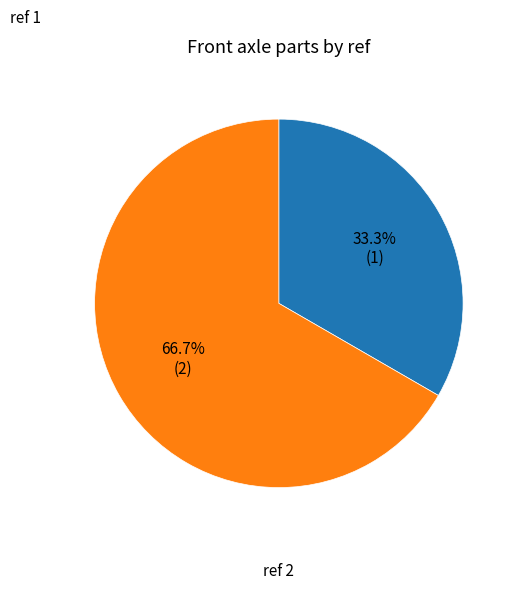

Is there any slice that represents more than half of the pie?

Yes